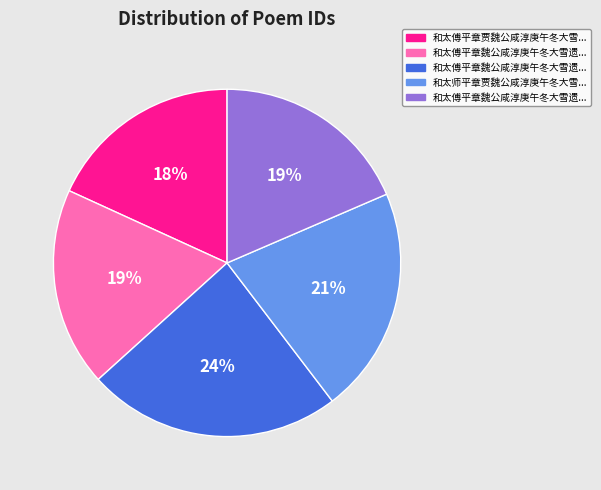

Is there a majority slice in this chart?

No